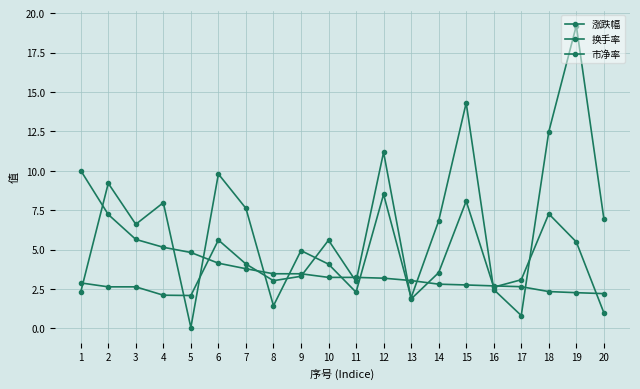

Does the chart have visible grid lines?

Yes